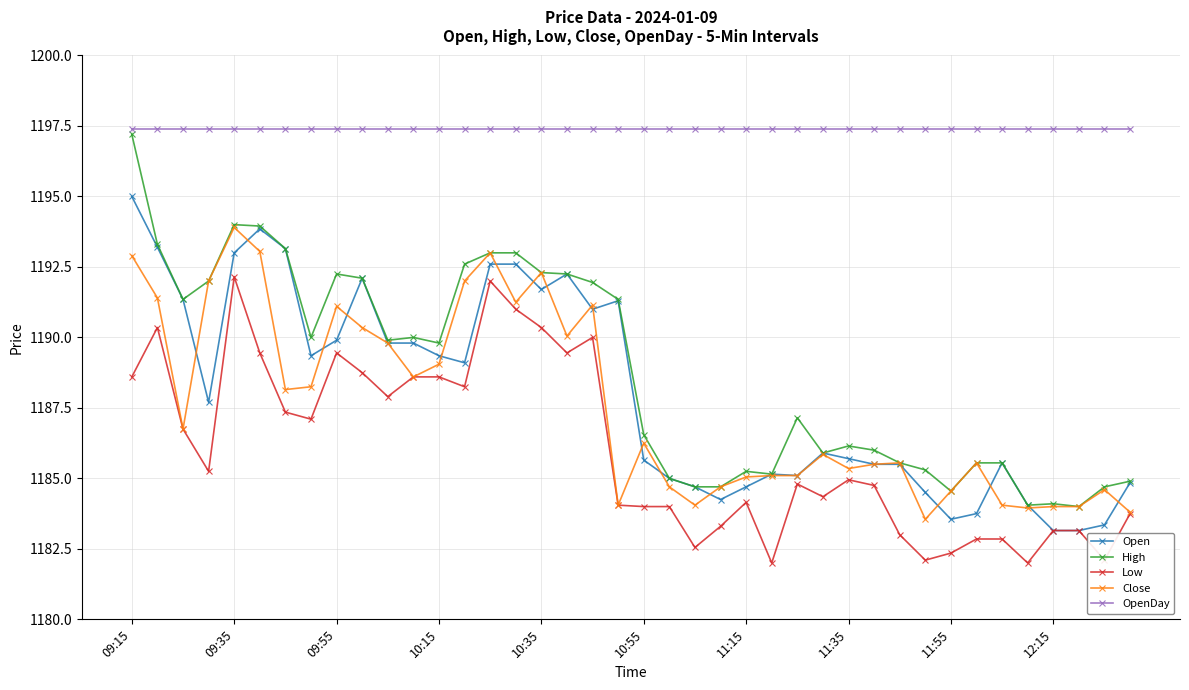

Which series has the largest range (max minus min)?

High